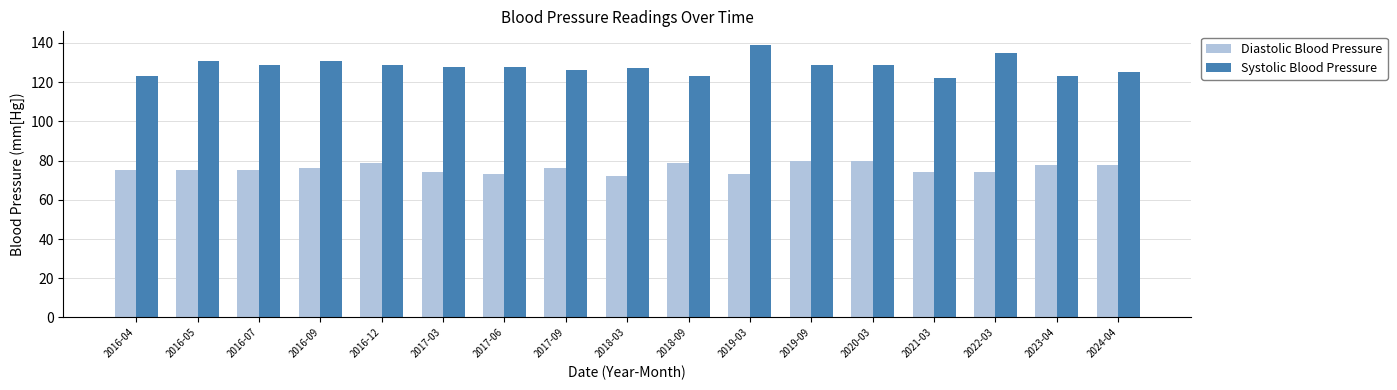

How many Diastolic Blood Pressure values are between 74 and 78?

10